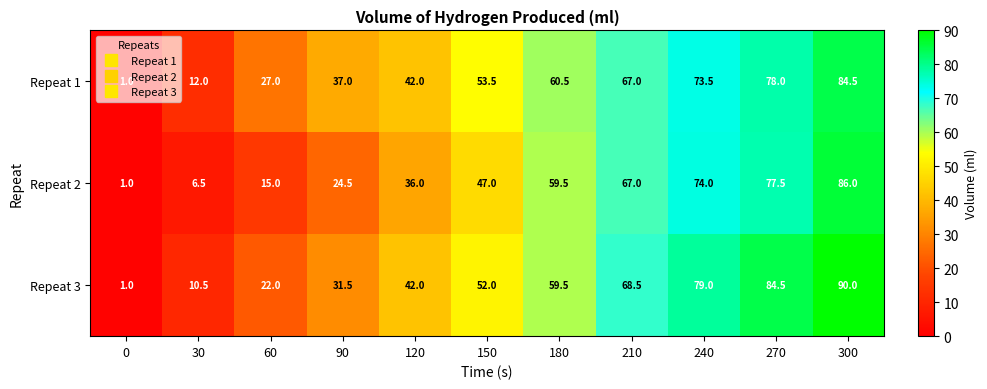

What is the difference between the highest and lowest values at 150?

6.5